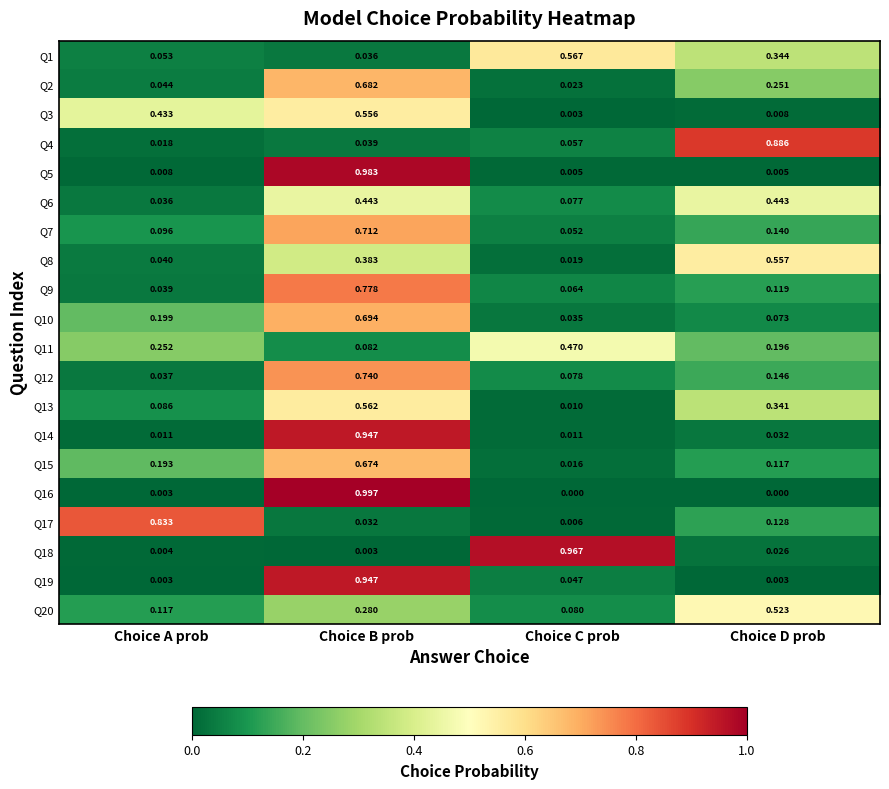

Which category has the lowest value in the Q8 series?

Choice C prob